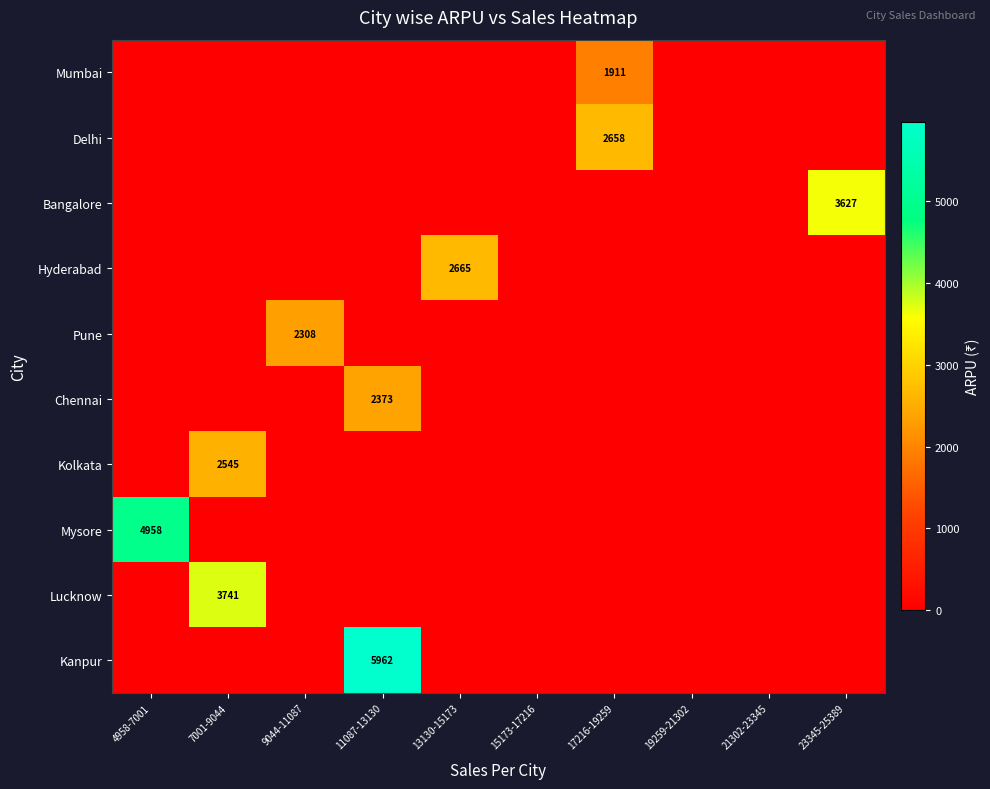

The value of Kolkata at 7001-9044 is 2545. True or false?

True